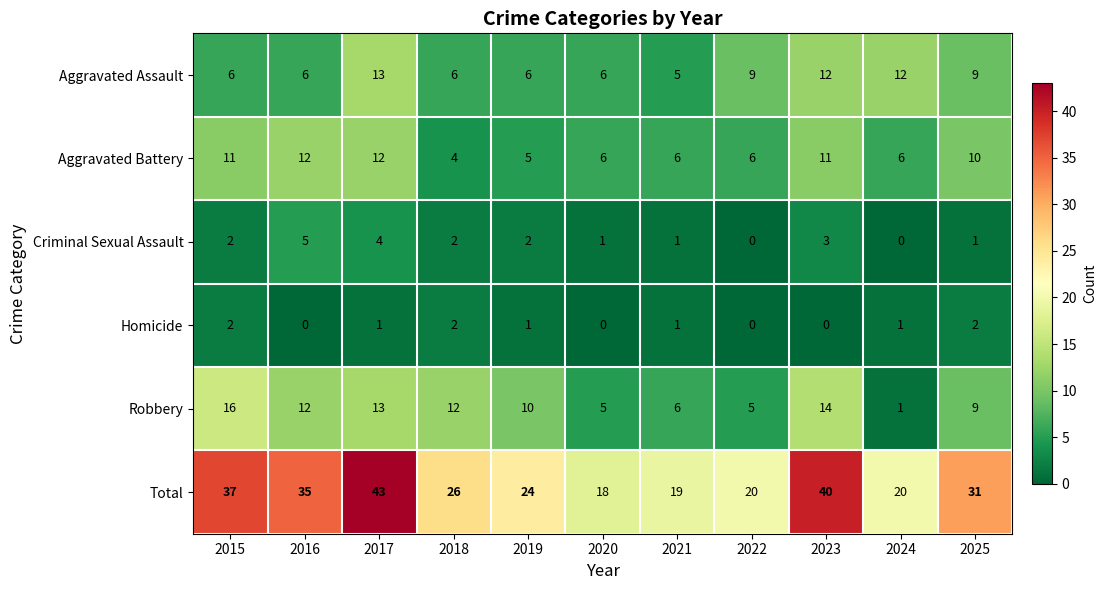

At how many categories does at least one series exceed 6?

11